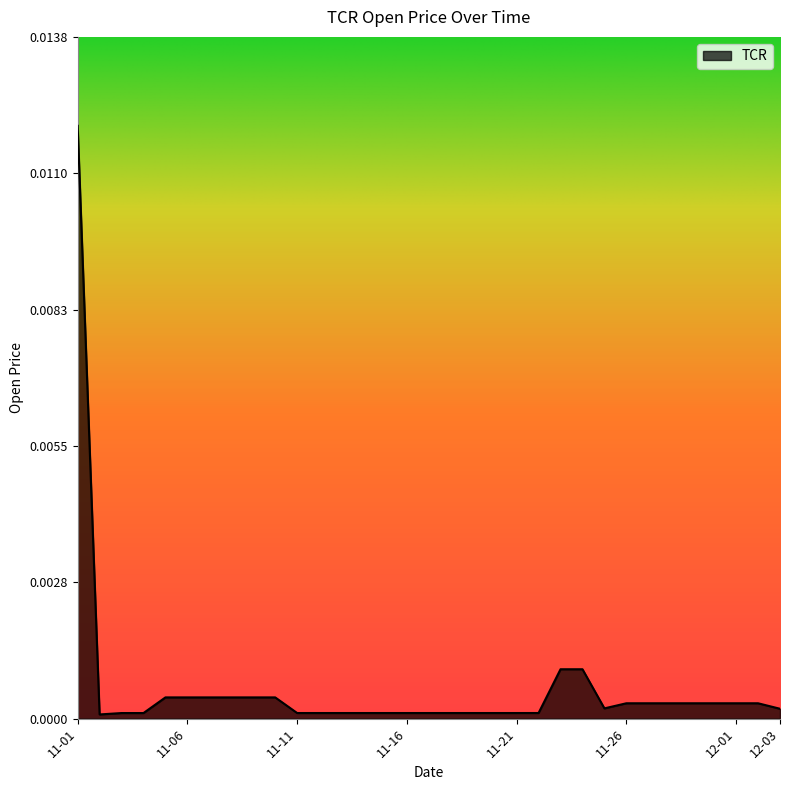

Which category has the highest value across all series?

11-01